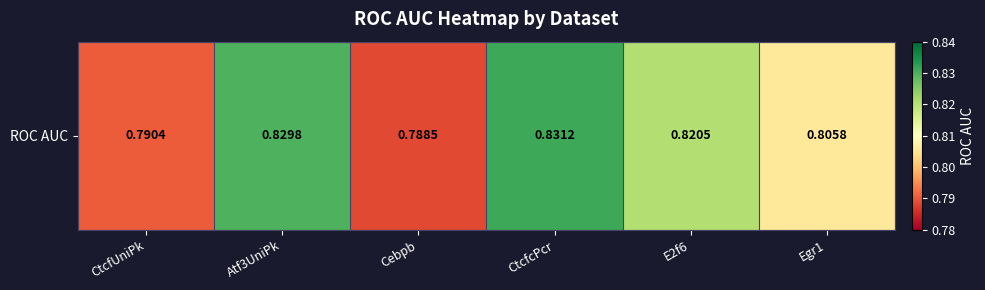

At which category does the chart reach its peak across all series?

CtcfcPcr